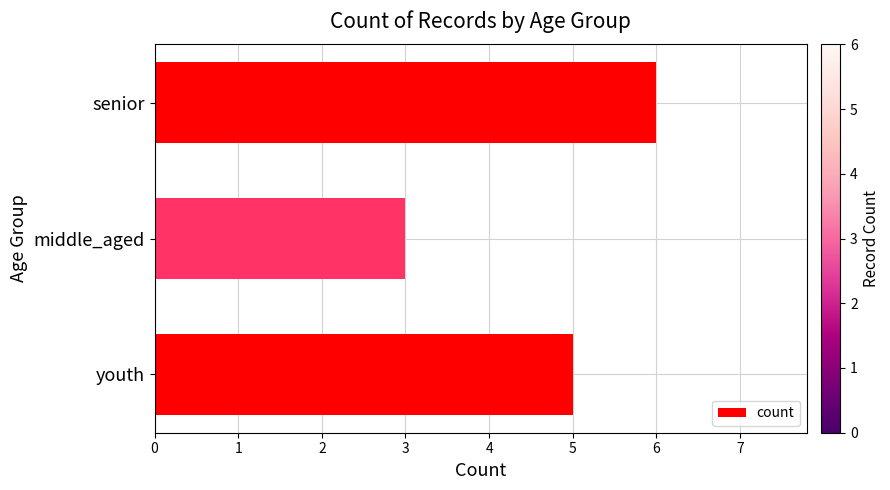

What is the maximum value shown in the chart?

6